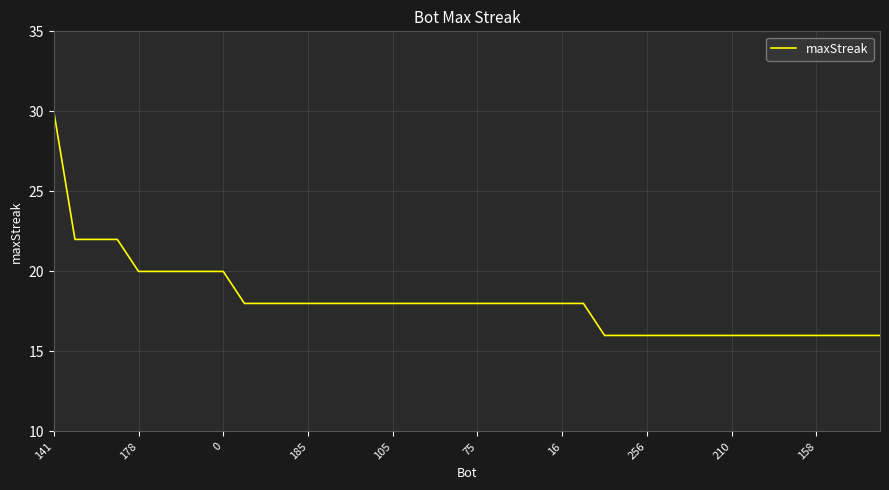

What is the maximum value shown in the chart?

30